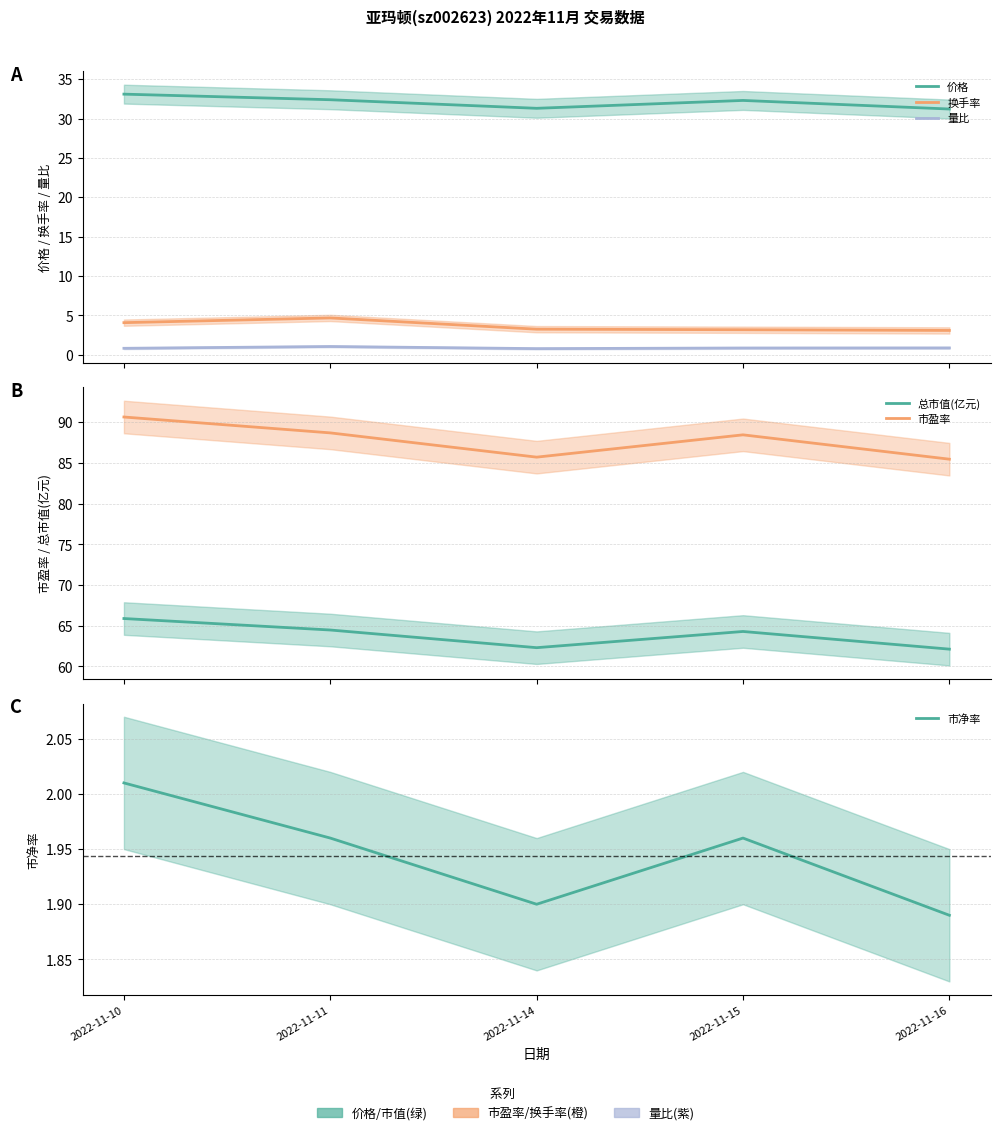

What is the difference between the highest and lowest values at 2022-11-16?

84.6